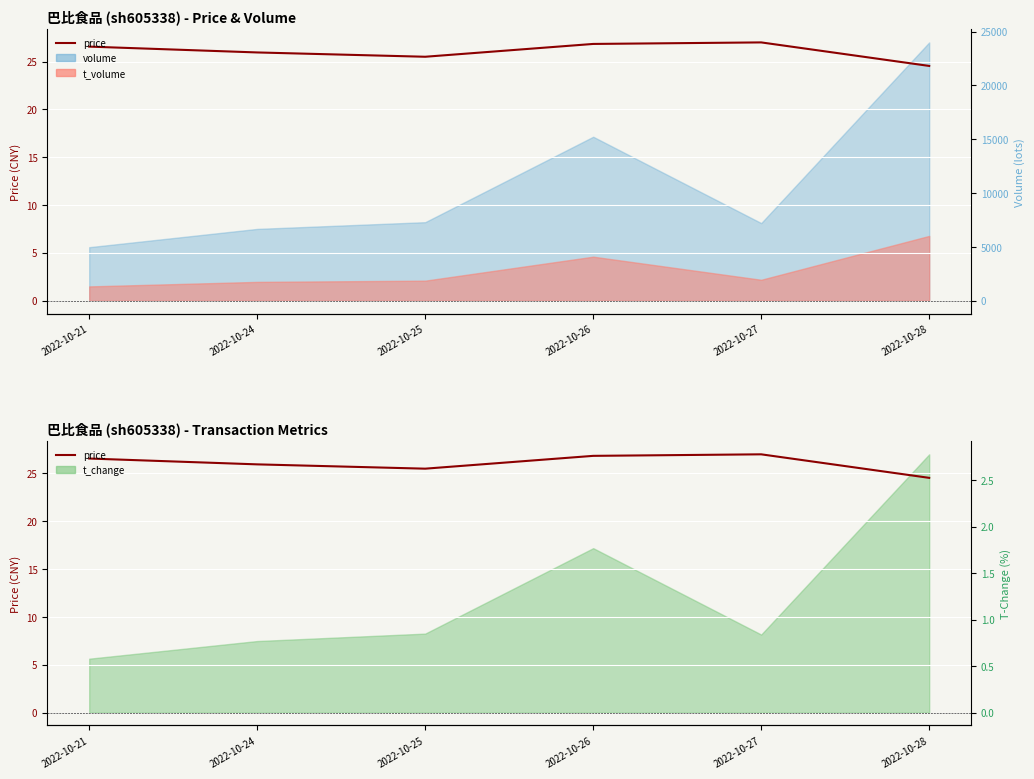

How many lines are shown in the chart?

1